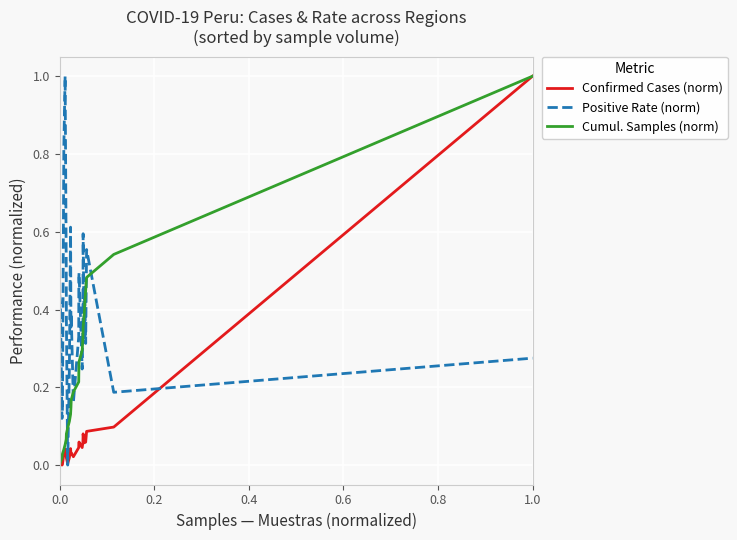

Which series has the largest total across all categories?

Positive Rate (norm)